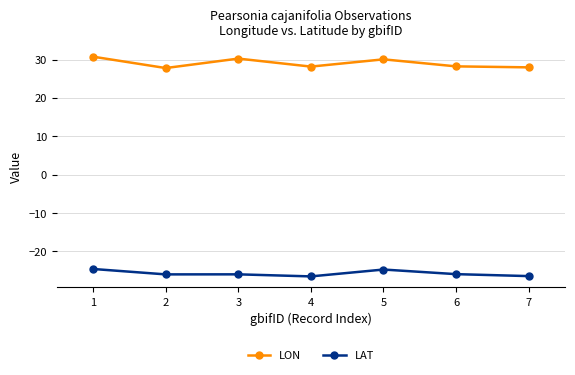

What is the minimum value shown in the chart?

-26.5